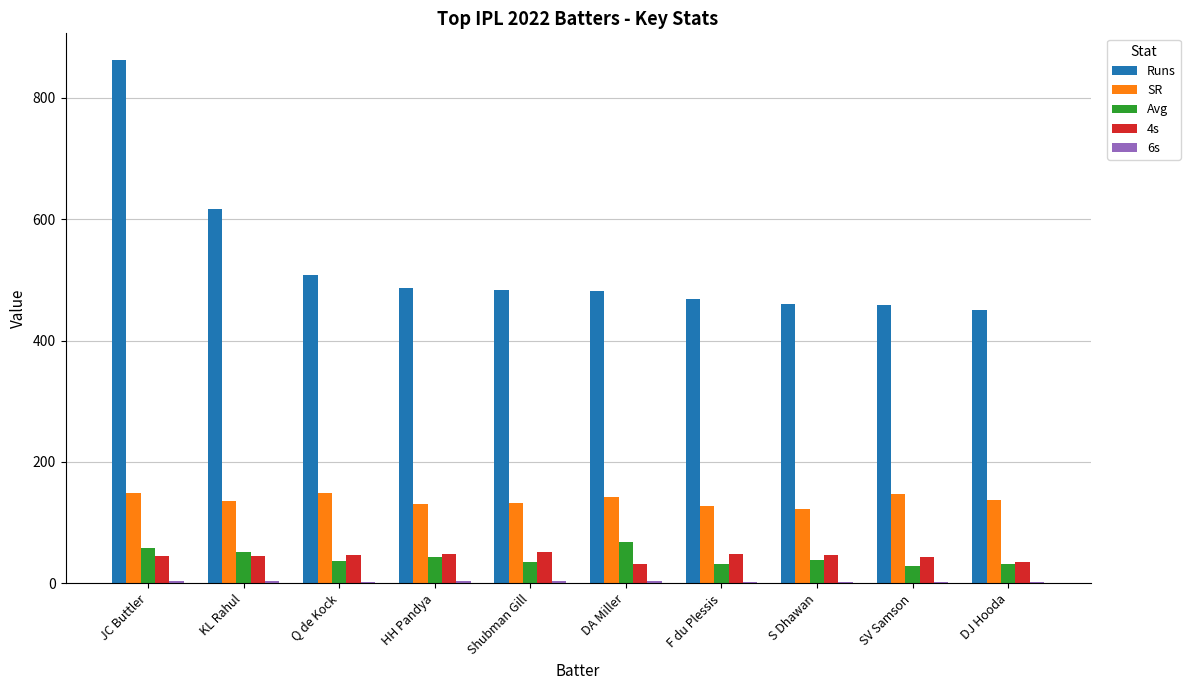

What is the minimum value shown in the chart?

3.0